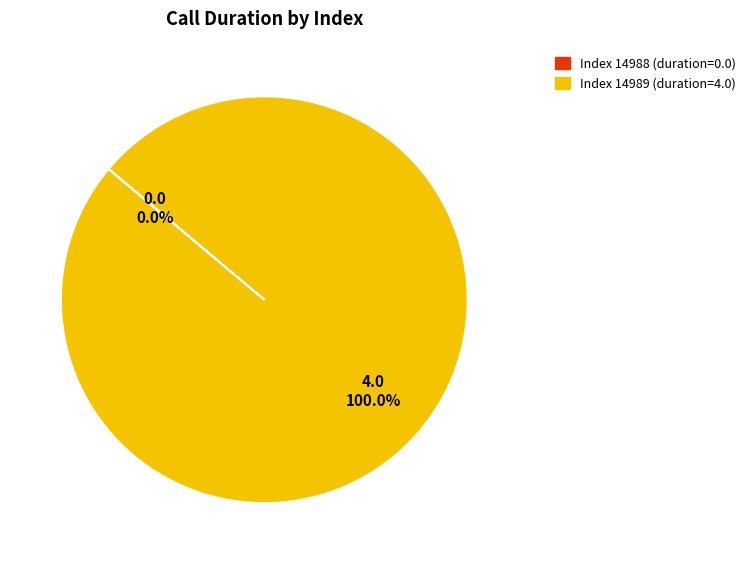

Which slice is the smallest?

14988